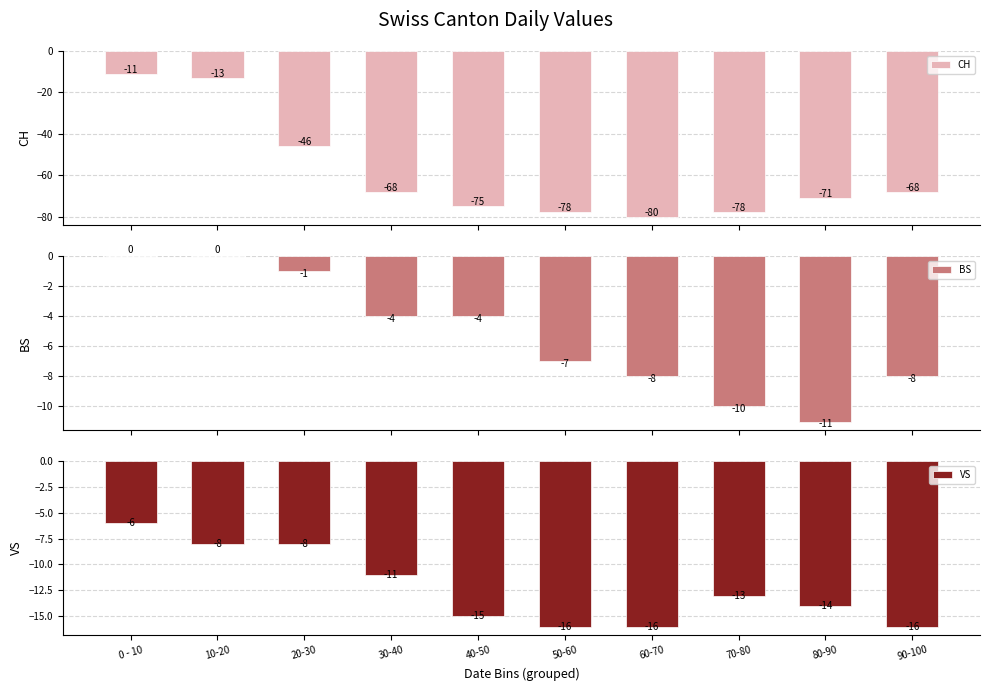

What is the difference between the maximum and minimum values in the CH series?

69